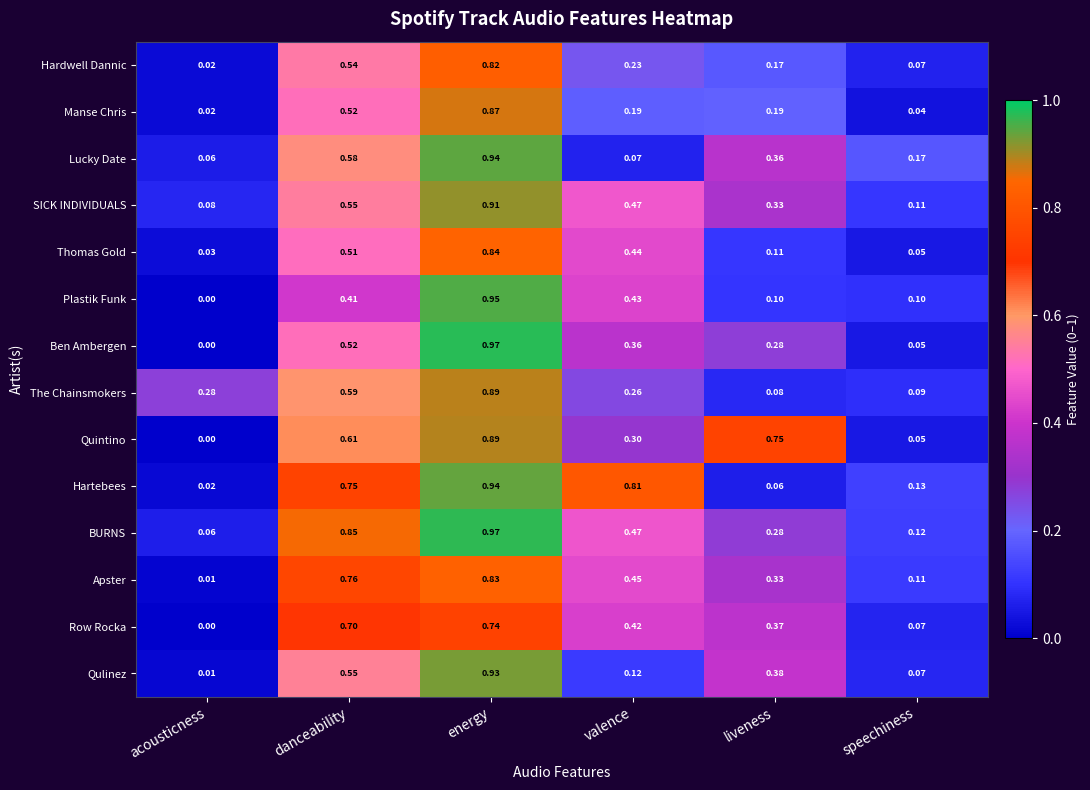

At which category does the chart reach its minimum across all series?

acousticness